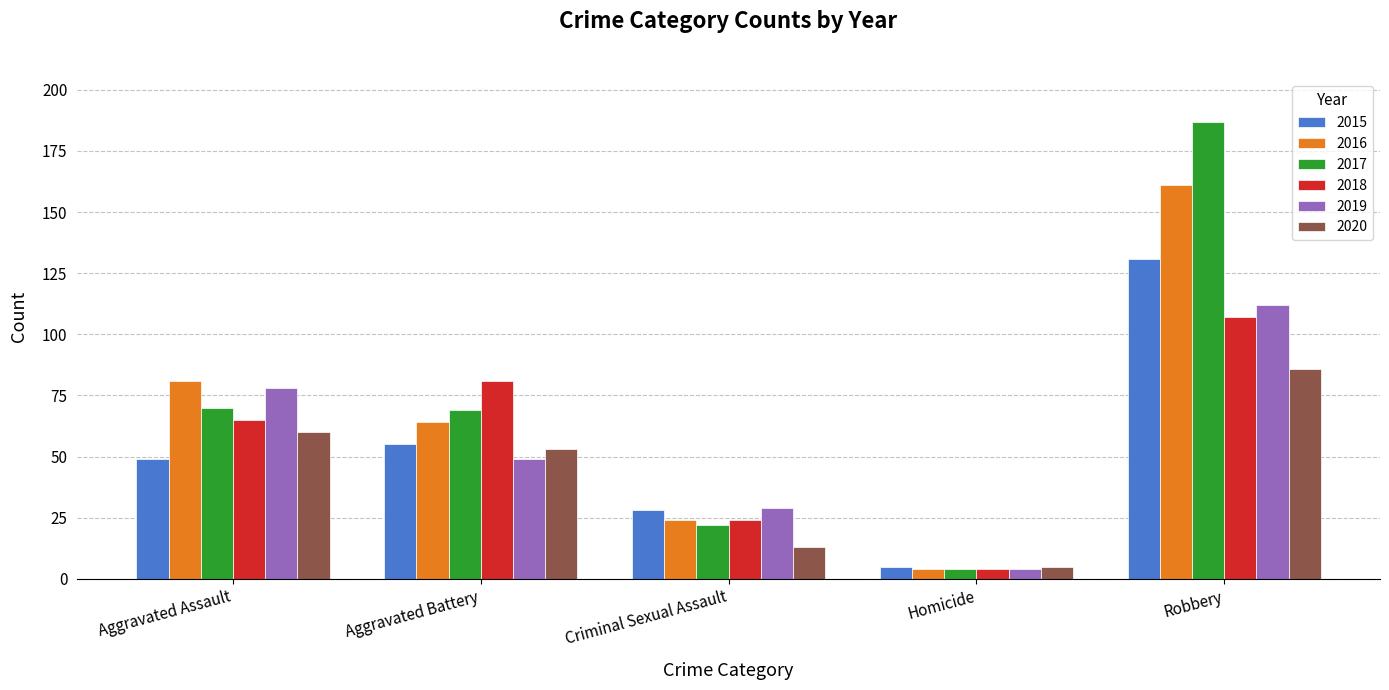

The value of 2019 at Criminal Sexual Assault is 29. True or false?

True